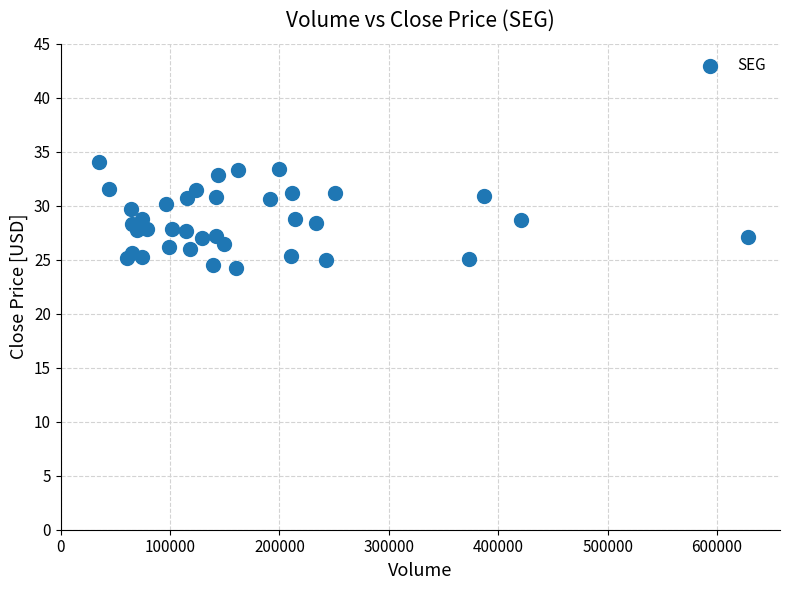

What is the range of X values (max minus min)?

592600.0